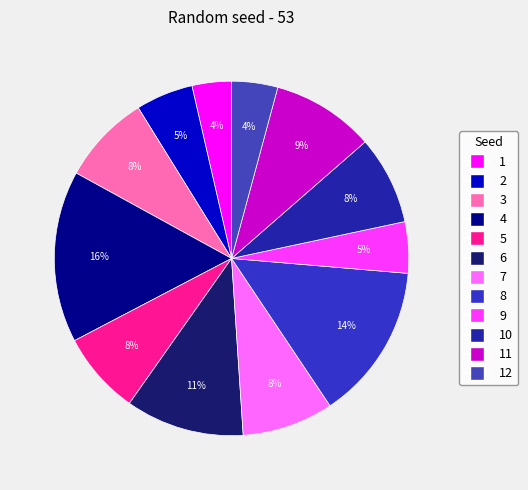

To the nearest percent, what is the difference between the largest and smallest slice percentages?

12%